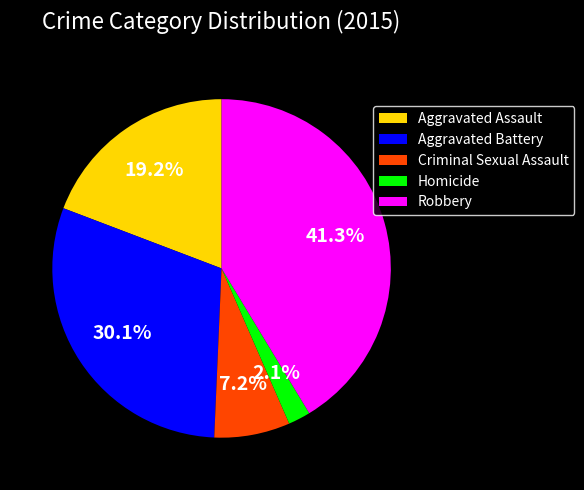

Is the sum of Homicide and Aggravated Assault greater than half?

No